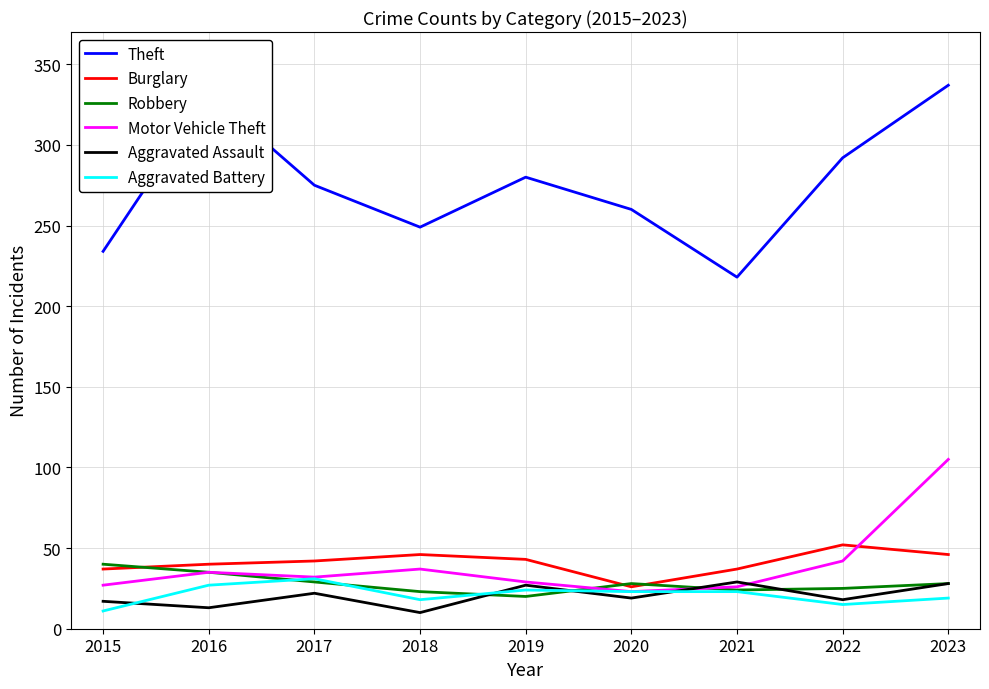

True or false: Aggravated Assault and Burglary intersect in this chart.

False